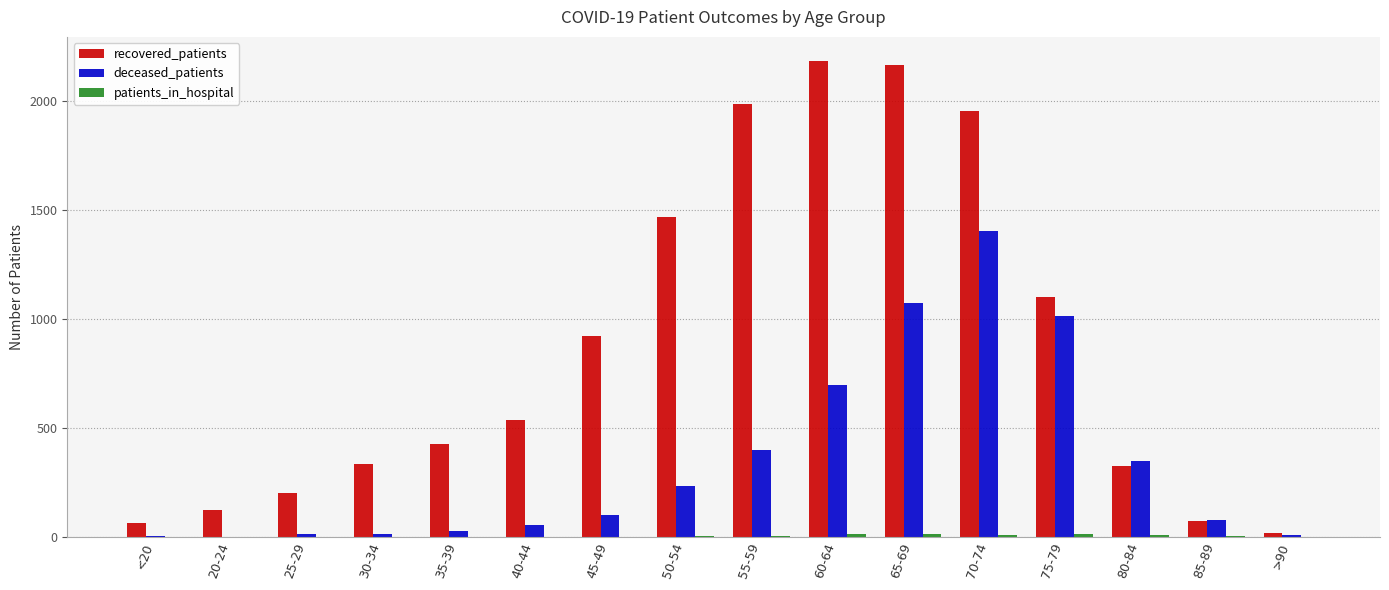

What value does the deceased_patients series have at 75-79?

1016